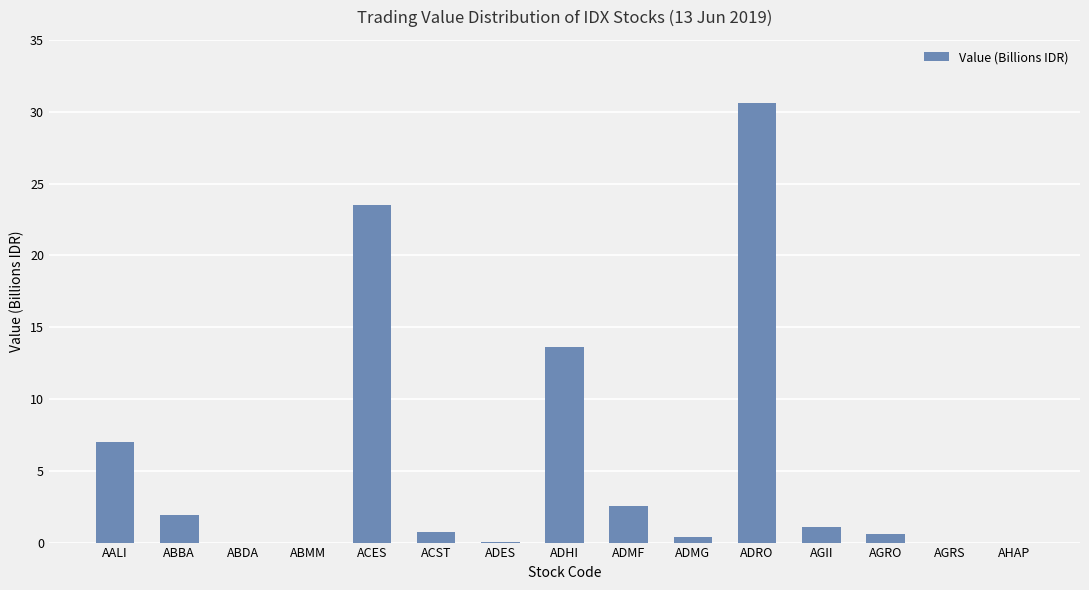

Which category has the highest value across all series?

ADRO